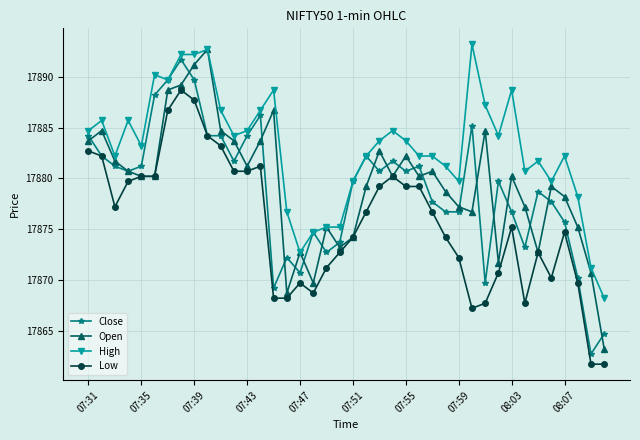

Reading left to right, what are all the values shown in this chart?

Close: 17884.2	17882.2	17881.2	17880.7	17881.2	17888.2	17889.7	17891.7	17889.7	17884.2	17884.2	17881.7	17884.2	17886.2	17869.2	17872.2	17870.7	17874.7	17872.7	17873.7	17879.7	17882.2	17880.7	17881.7	17880.7	17881.2	17877.7	17876.7	17876.7	17885.2	17869.7	17879.7	17876.7	17873.2	17878.7	17877.7	17875.7	17870.2	17862.7	17864.7
Open: 17883.7	17884.7	17881.7	17880.7	17880.2	17880.2	17888.7	17889.2	17891.2	17892.7	17884.7	17883.7	17881.2	17883.7	17886.7	17868.7	17872.7	17869.7	17875.2	17873.2	17874.2	17879.2	17882.7	17880.2	17882.2	17880.2	17880.7	17878.7	17877.2	17876.7	17884.7	17871.7	17880.2	17877.2	17872.7	17879.2	17878.2	17875.2	17870.7	17863.2
High: 17884.7	17885.7	17882.2	17885.7	17883.2	17890.2	17889.7	17892.2	17892.2	17892.7	17886.7	17884.2	17884.7	17886.7	17888.7	17876.7	17872.7	17874.7	17875.2	17875.2	17879.7	17882.2	17883.7	17884.7	17883.7	17882.2	17882.2	17881.2	17879.7	17893.2	17887.2	17884.2	17888.7	17880.7	17881.7	17879.7	17882.2	17878.2	17871.2	17868.2
Low: 17882.7	17882.2	17877.2	17879.7	17880.2	17880.2	17886.7	17888.7	17887.7	17884.2	17883.2	17880.7	17880.7	17881.2	17868.2	17868.2	17869.7	17868.7	17871.2	17872.7	17874.2	17876.7	17879.2	17880.2	17879.2	17879.2	17876.7	17874.2	17872.2	17867.2	17867.7	17870.7	17875.2	17867.7	17872.7	17870.2	17874.7	17869.7	17861.7	17861.7